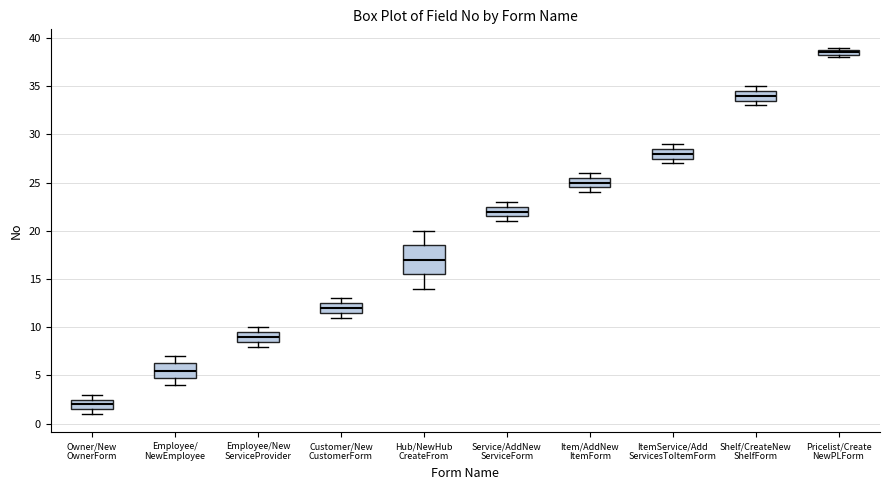

Which box is the tallest, from its lower edge to its upper edge?

Hub/NewHub CreateFrom